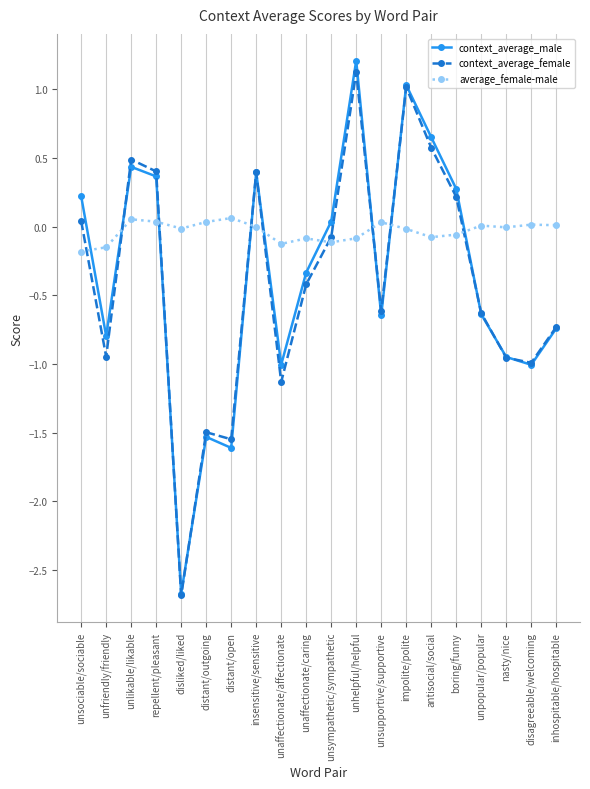

The value of average_female-male at distant/outgoing is 0.0. True or false?

True